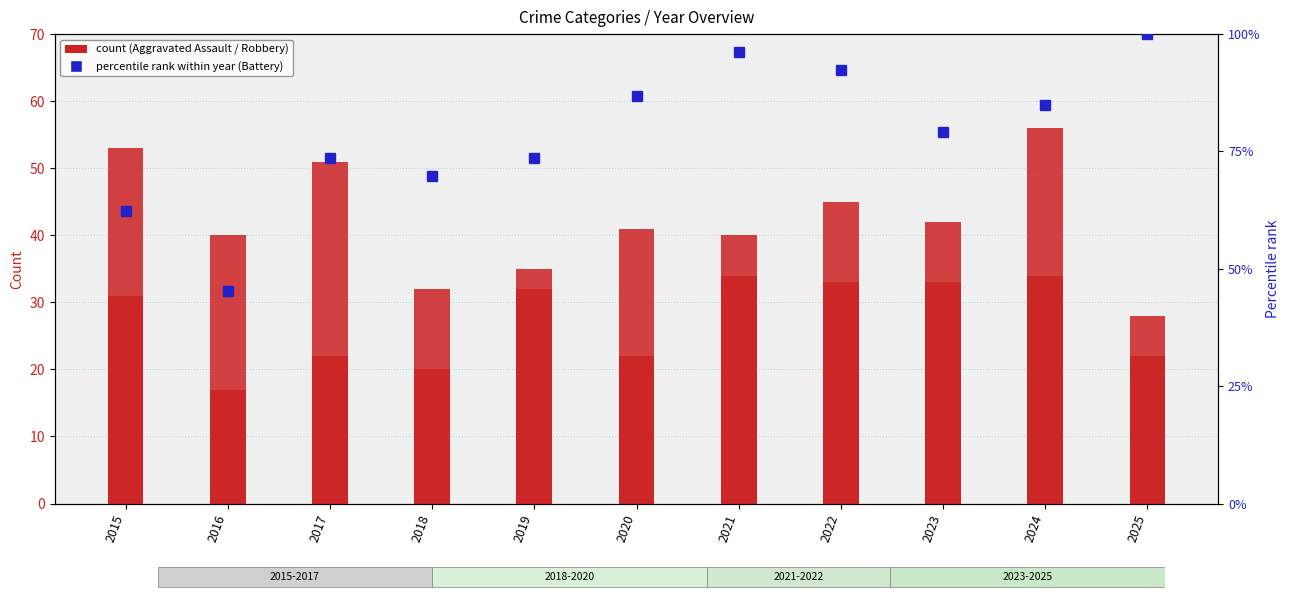

Where is Aggravated Battery (percentile) nearest to the value 72?

2017